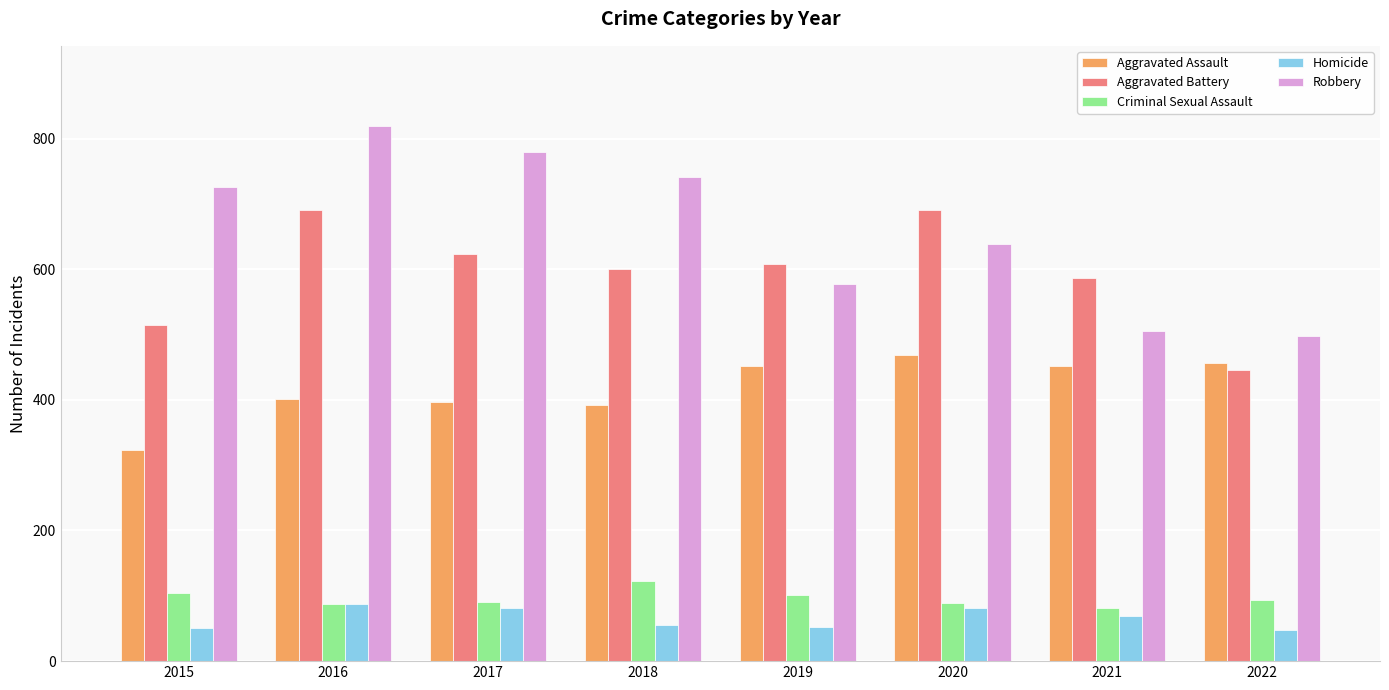

At which category is the sum across all series the highest?

2016